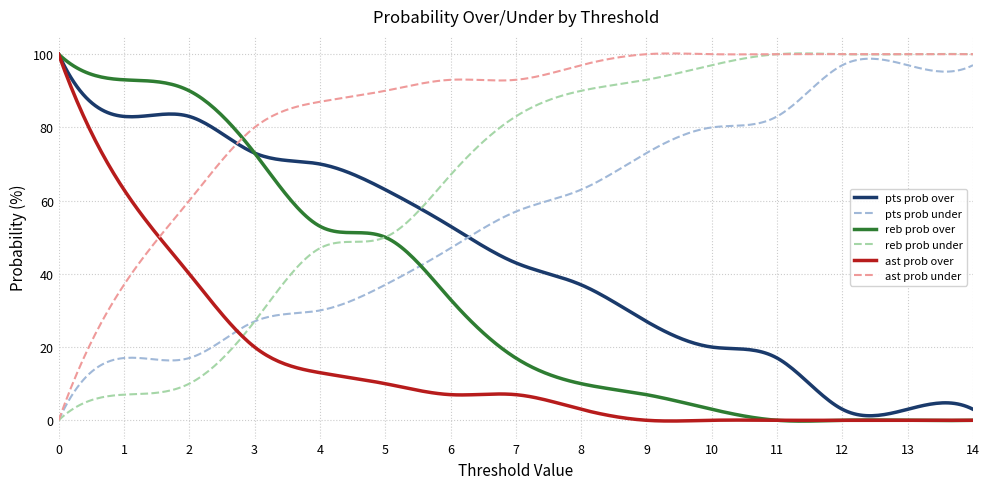

How many values in reb prob under are above zero?

299